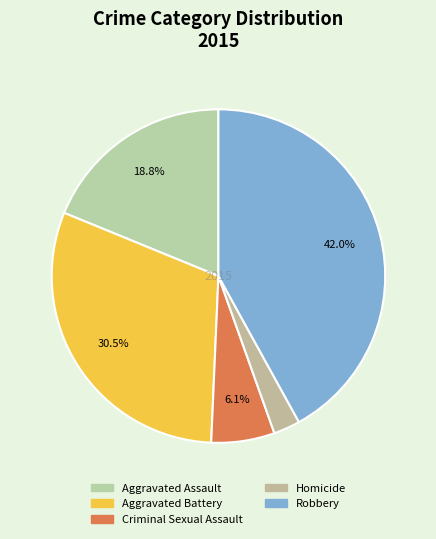

What is the change in value from Aggravated Battery to Criminal Sexual Assault?

-123